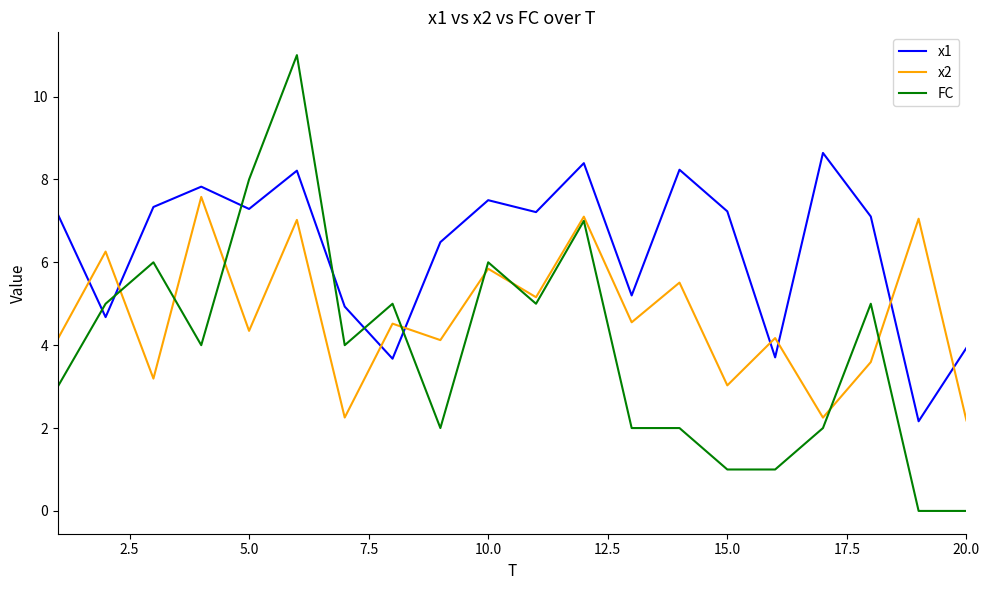

List the series in order of their overall mean, highest first.

x1, x2, FC